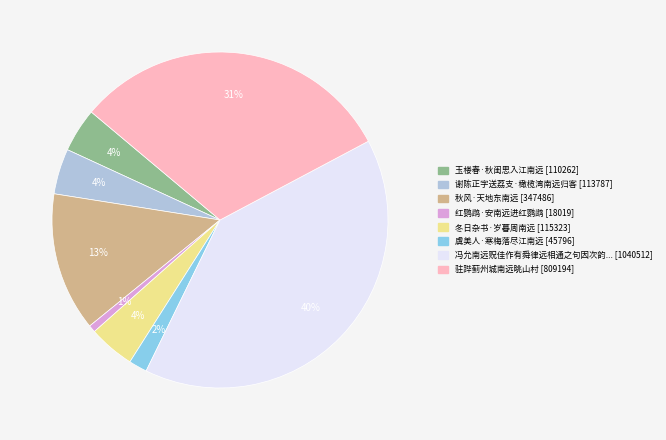

Does any single category account for the majority?

No